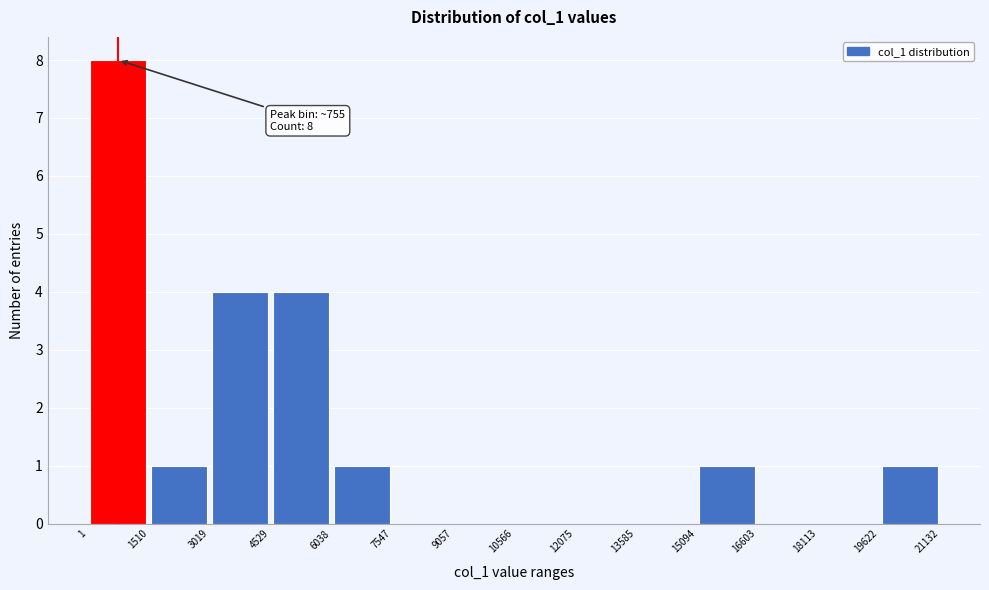

Over which range of the x-axis is the bar tallest?

1 to 1510